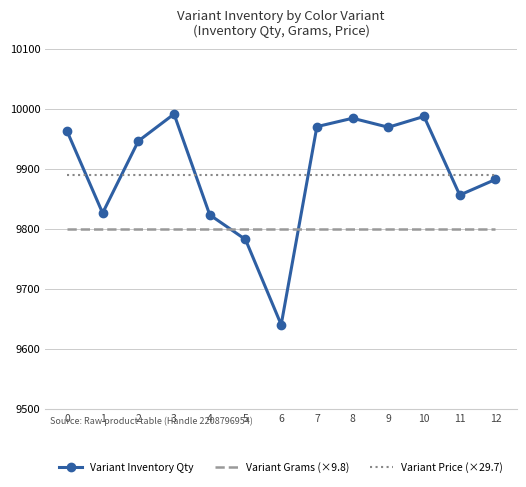

Is it true that Variant Price (×29.7) equals 4090.8 at 4?

False